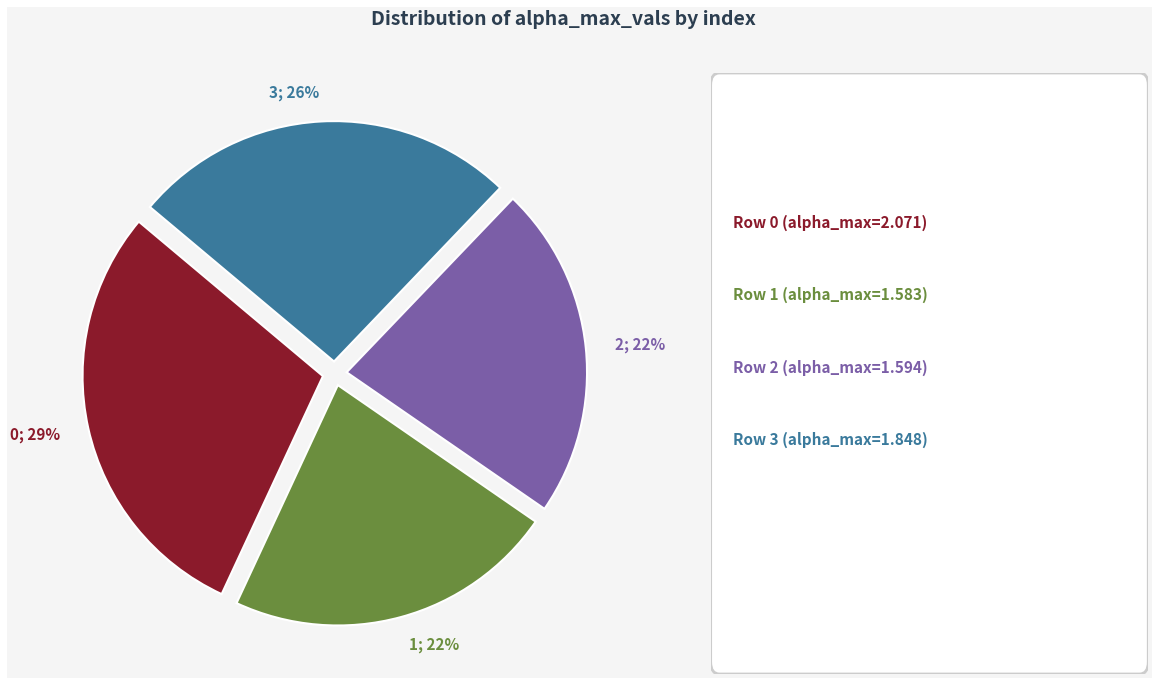

To the nearest percent, what is the difference between the largest and smallest slice percentages?

7%